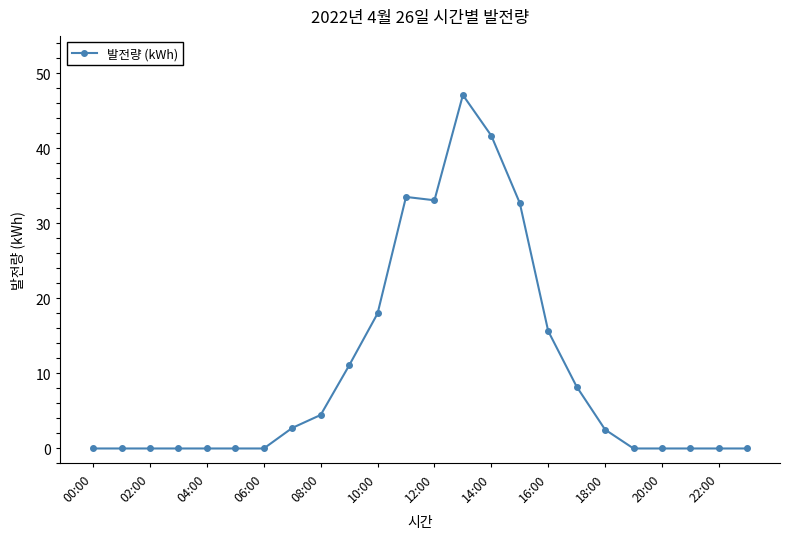

What is the maximum value shown in the chart?

47.1